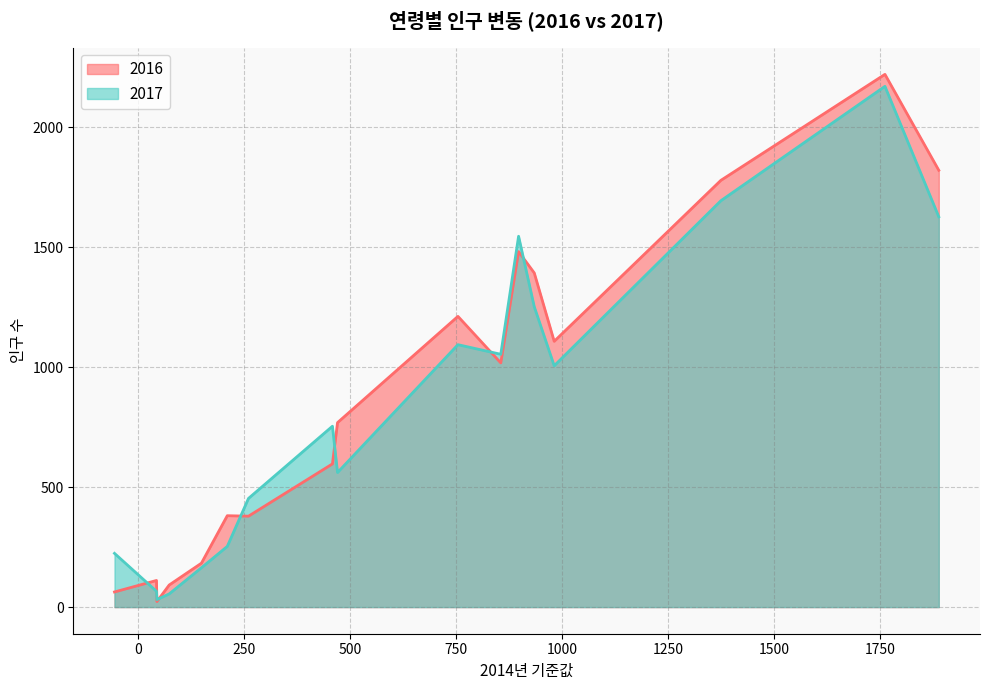

Which series has the widest spread of values?

2016